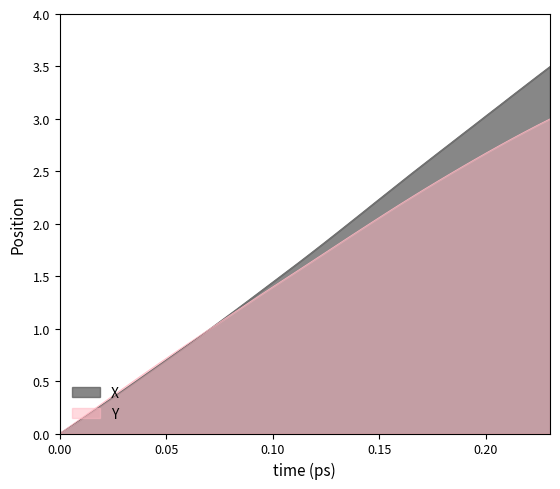

What is the maximum value shown in the chart?

3.5